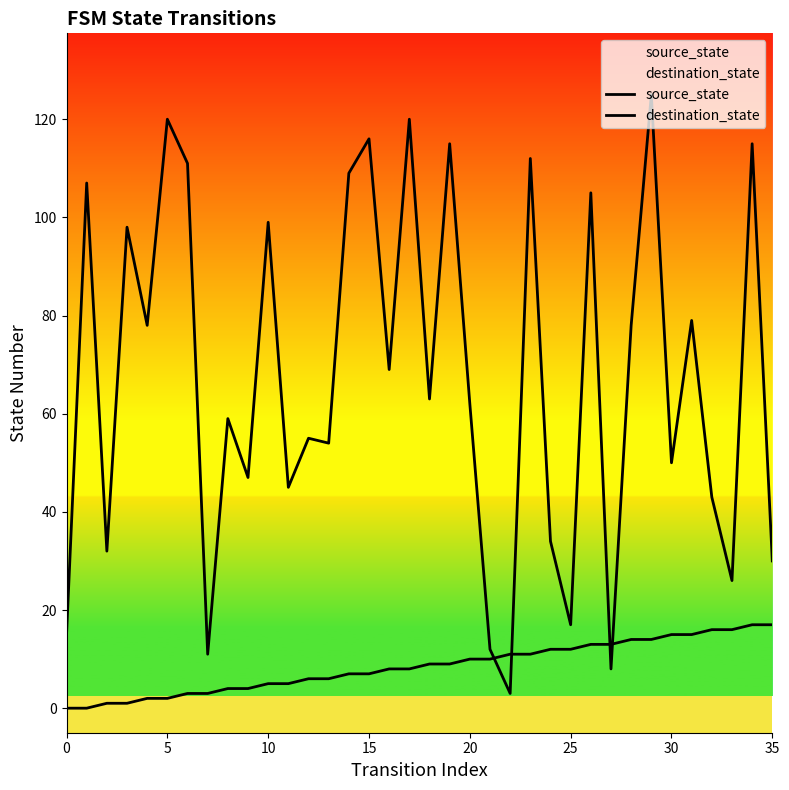

List the series in order of their peak value, highest first.

destination_state, source_state